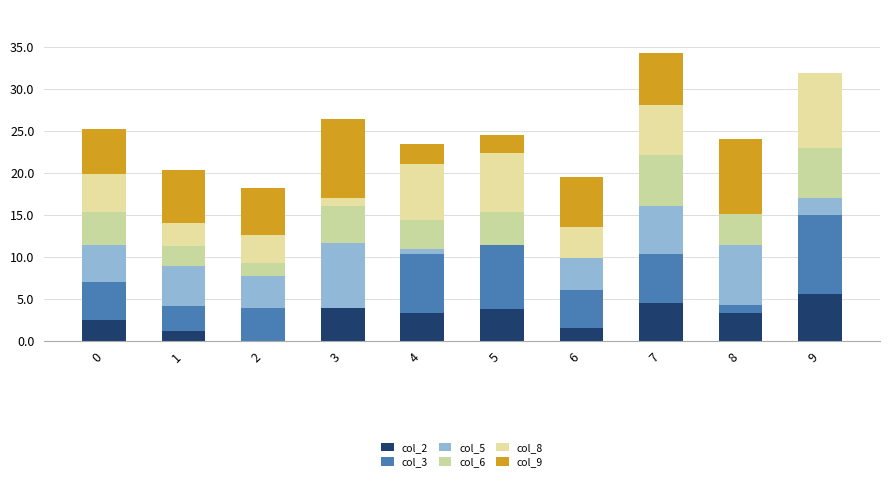

Rank the categories by col_9 value from highest to lowest.

3, 8, 1, 7, 6, 2, 0, 4, 5, 9